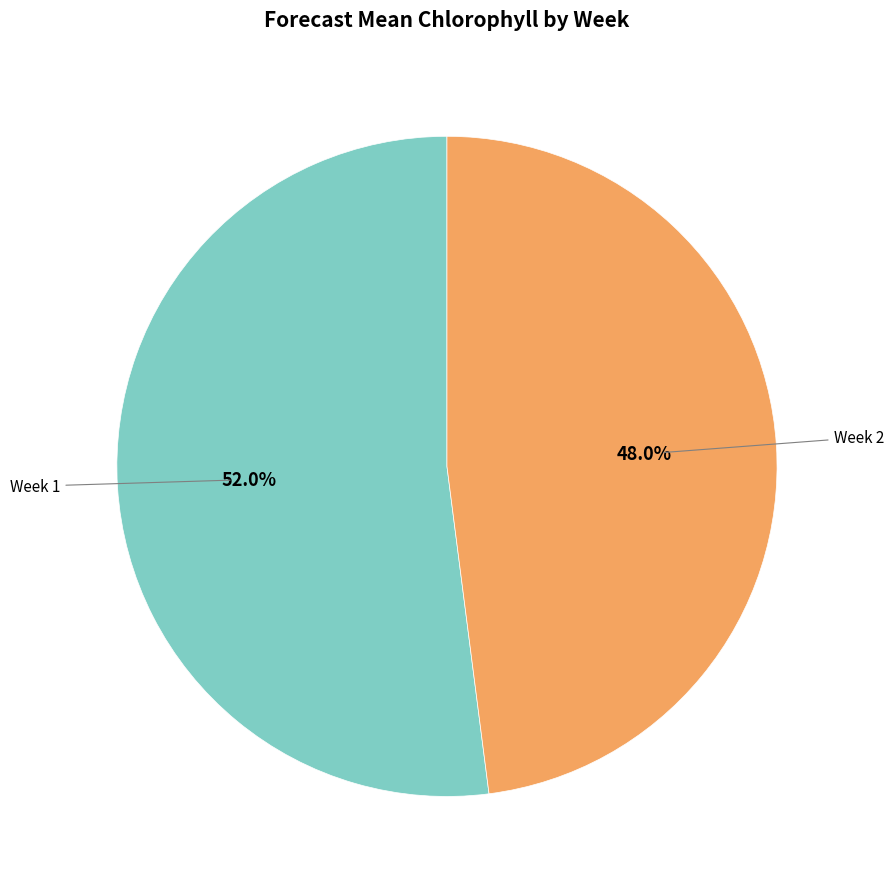

Is there a majority slice in this chart?

Yes